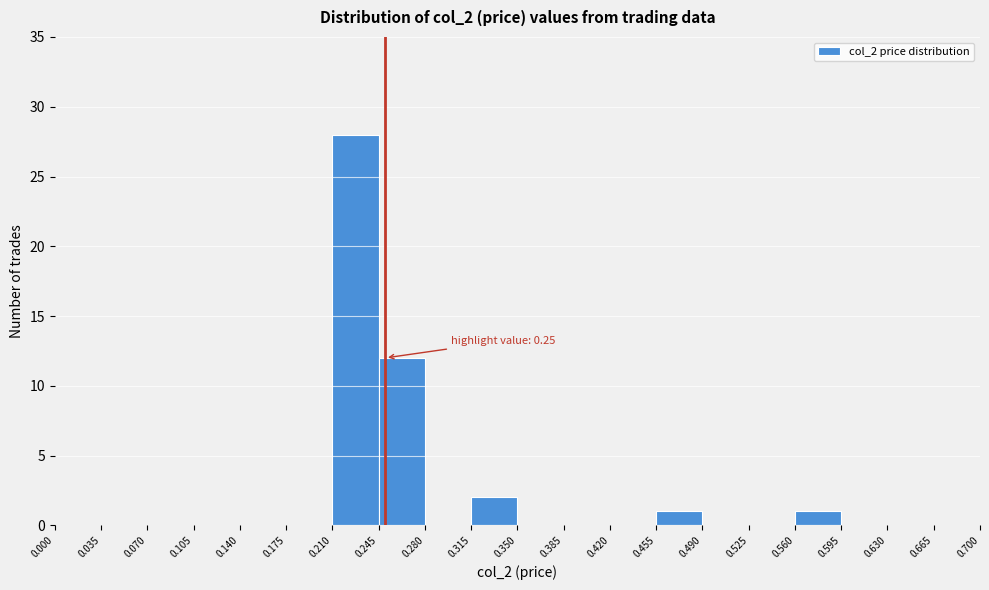

Which range on the x-axis has the tallest bar?

0.210 to 0.245